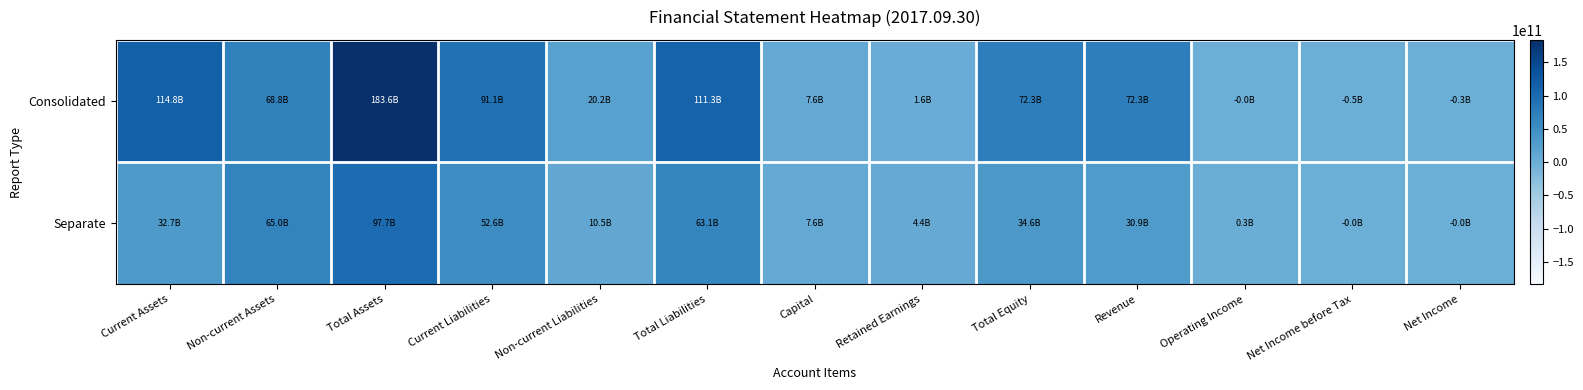

Reading left to right, extract all data points from this chart.

Consolidated: Current Assets=114780251422	Non-current Assets=68807806441	Total Assets=183588057863	Current Liabilities=91087282493	Non-current Liabilities=20237859025	Total Liabilities=111325141518	Capital=7639116000	Retained Earnings=1562355222	Total Equity=72262916345	Revenue=72271736064	Operating Income=-9488596	Net Income before Tax=-468272229	Net Income=-324677612
Separate: Current Assets=32698081021	Non-current Assets=64962734485	Total Assets=97660815506	Current Liabilities=52632016171	Non-current Liabilities=10465309633	Total Liabilities=63097325804	Capital=7639116000	Retained Earnings=4402287342	Total Equity=34563489702	Revenue=30859375466	Operating Income=294721553	Net Income before Tax=-36201256	Net Income=-23828688